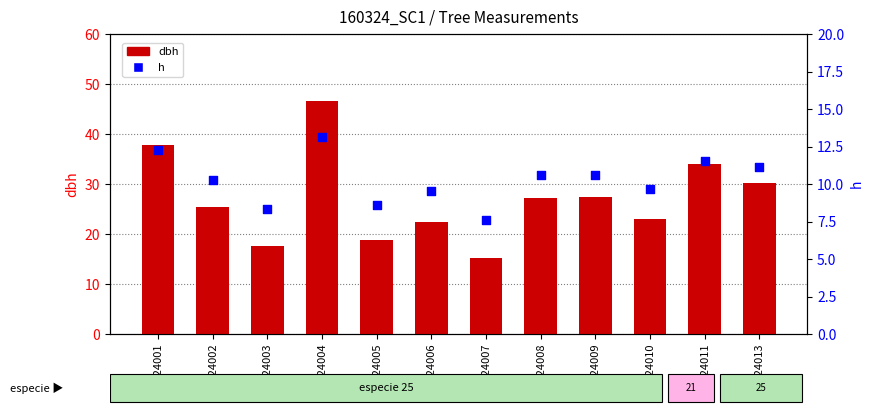

At which category is the sum across all series the highest?

160324004